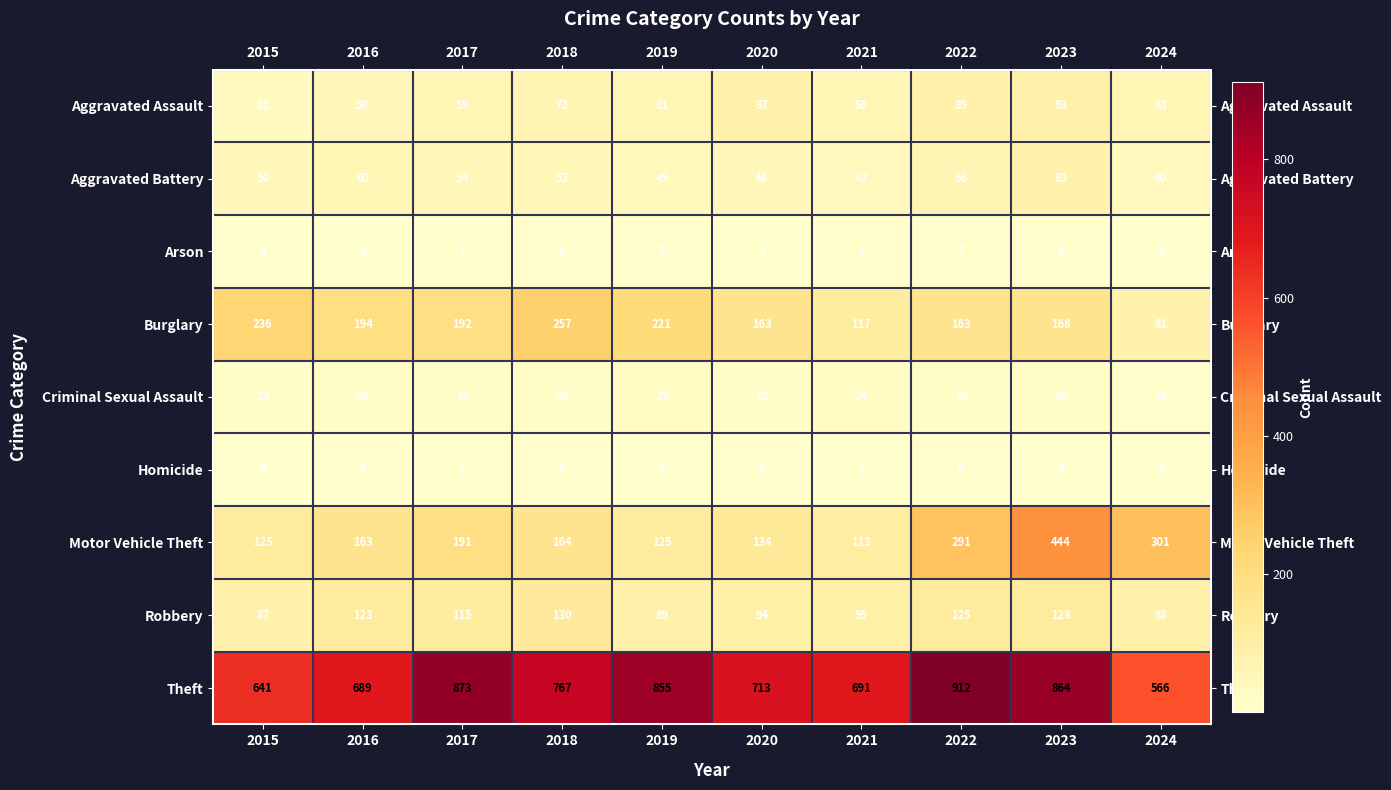

At which label does Motor Vehicle Theft first exceed 164?

2017